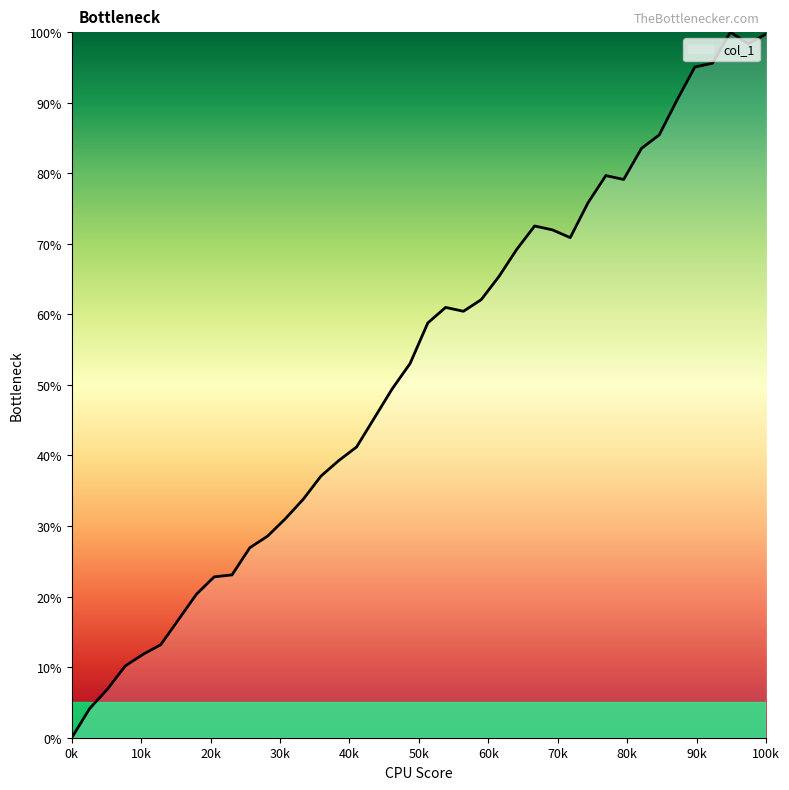

What is the maximum value shown in the chart?

100.0